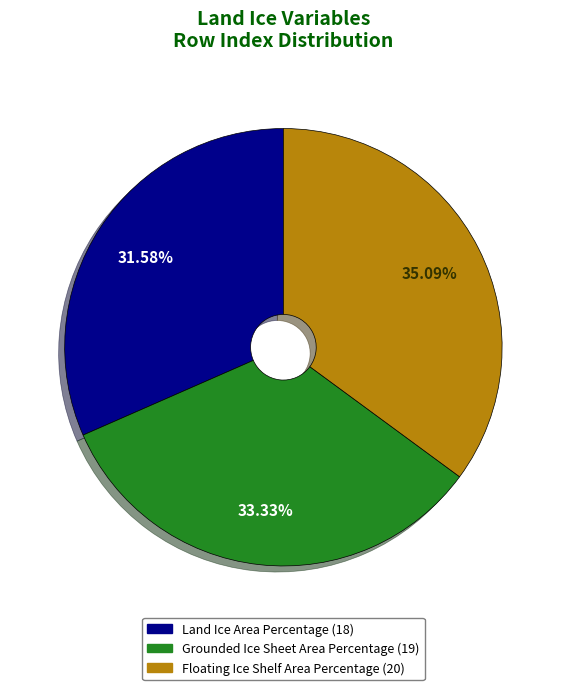

What percentage is NOT represented by Land Ice Area Percentage?

68.4%